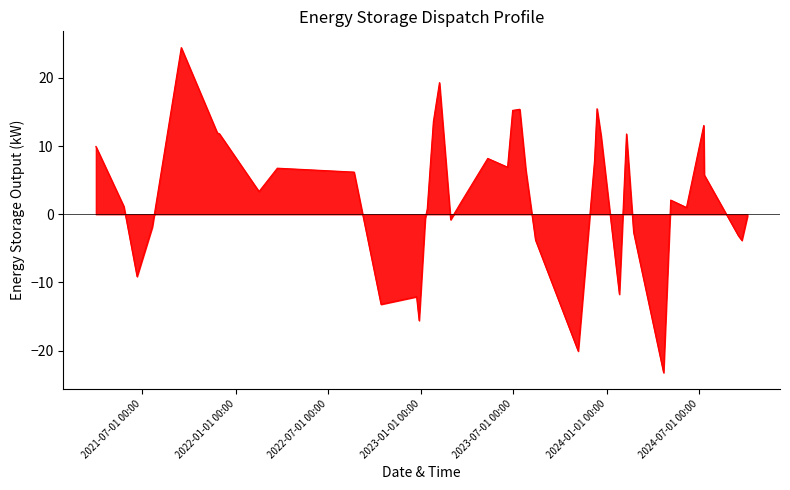

What is the difference between the maximum and minimum values?

47.7